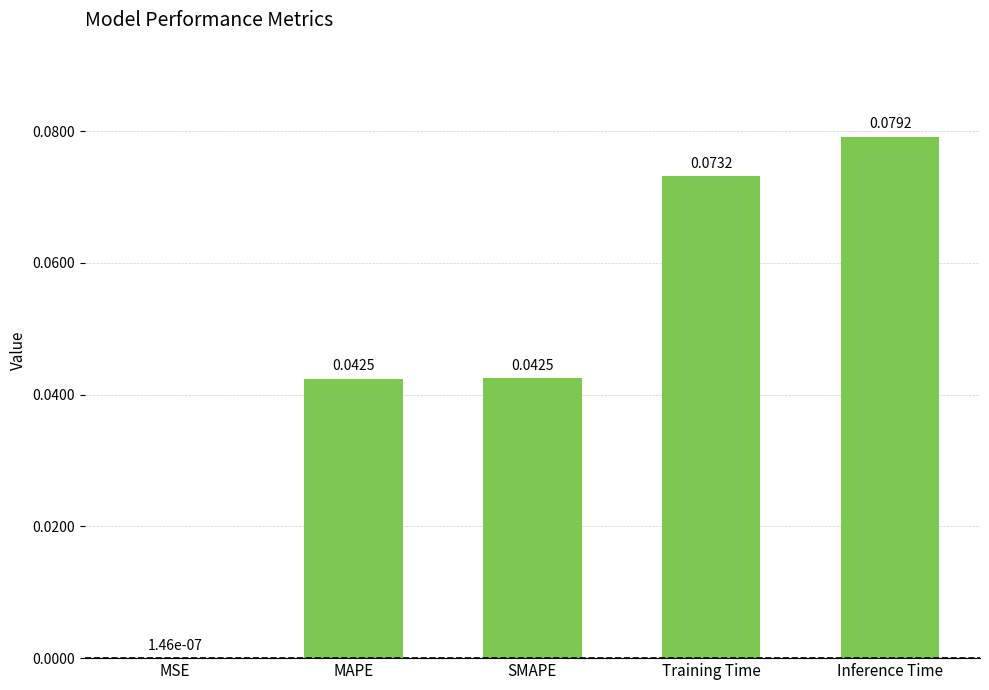

Between MSE and SMAPE, which is larger?

SMAPE